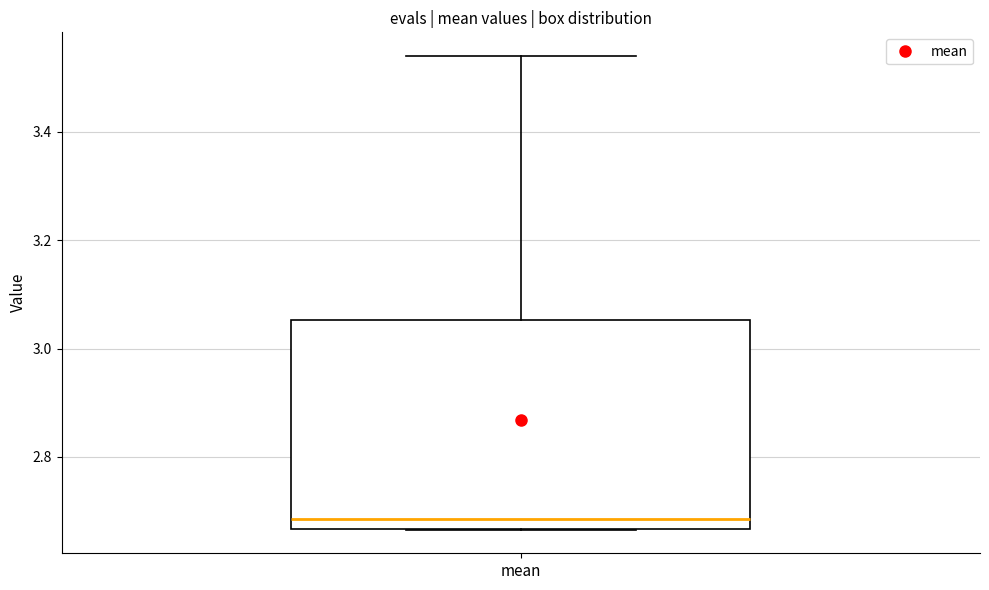

Read this box plot against the y-axis: the position of the median line, the range covered by the box, and the ends of both whiskers. The values are not printed on the chart, so give them approximately, as read against the axis.

median 2.68, box 2.66 to 3.06, whiskers 2.66 to 3.54